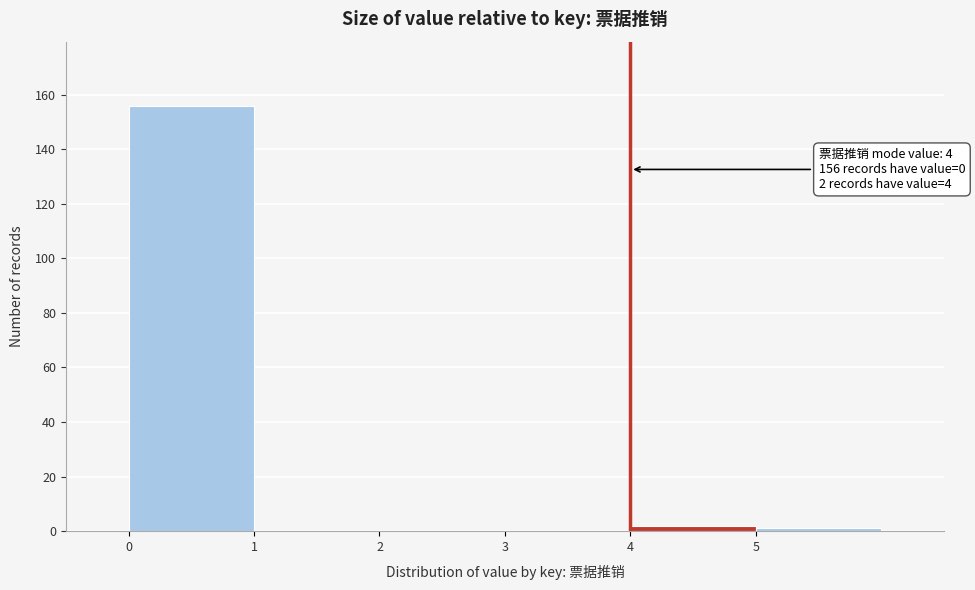

Which range on the x-axis has the tallest bar?

0 to 1